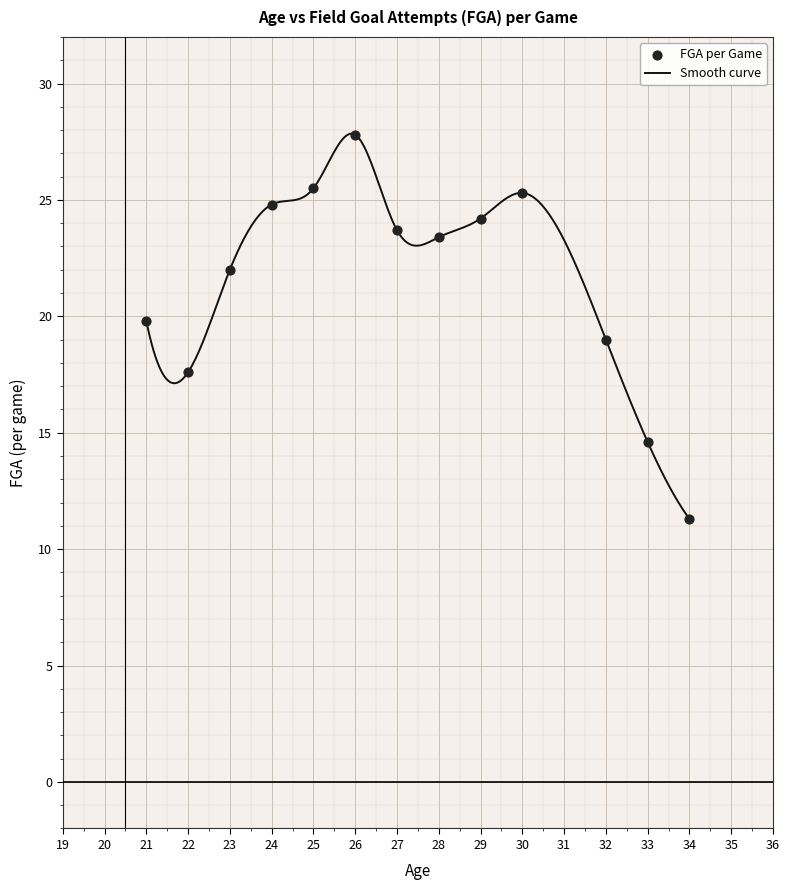

What is the minimum value shown in the chart?

11.3